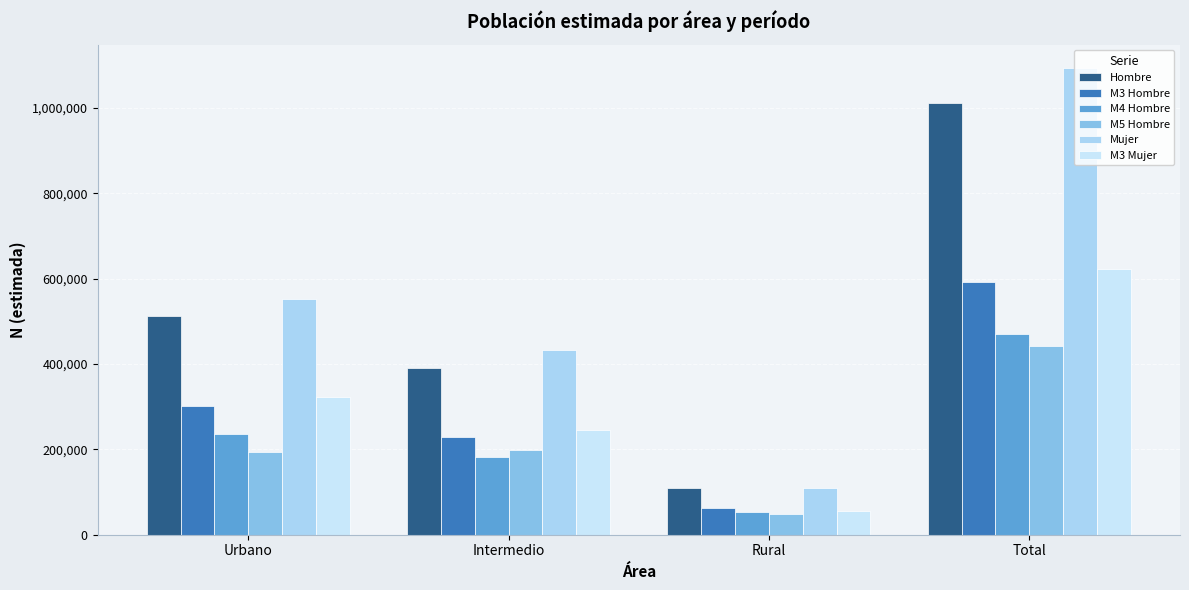

Count the M3 Mujer values in the range 244605 to 622724.

3